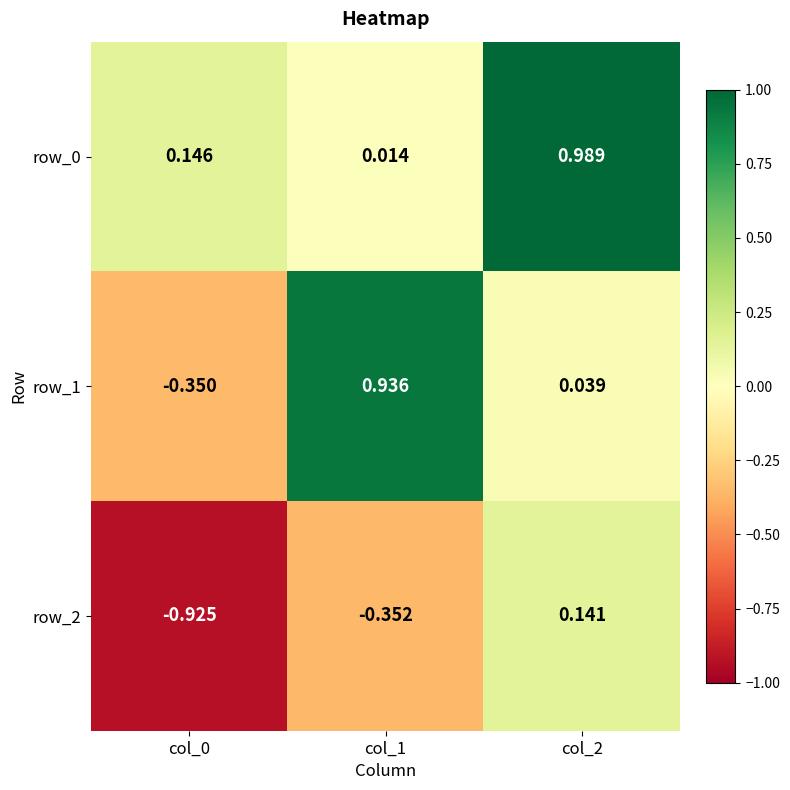

Is the value of row_1 at col_1 greater than the value of row_2 at col_2?

Yes